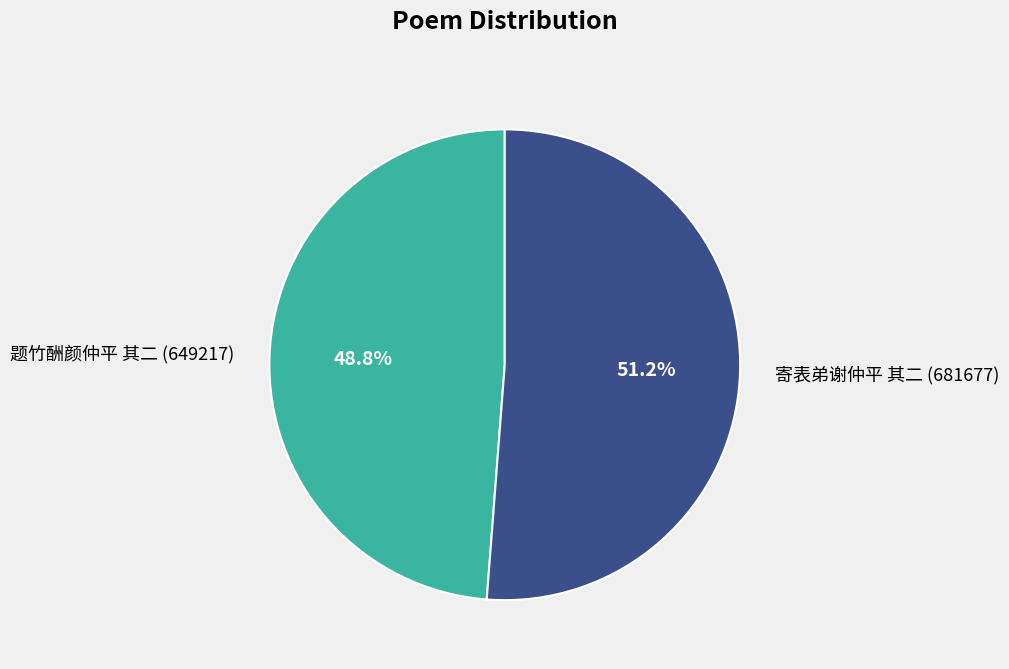

Is there a majority slice in this chart?

Yes